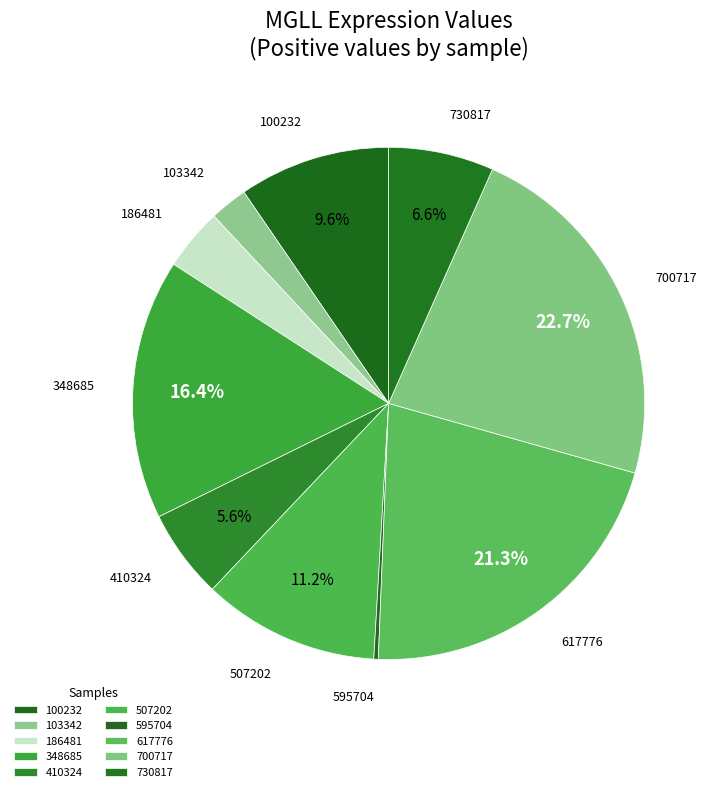

What percentage is NOT represented by 700717?

77.3%